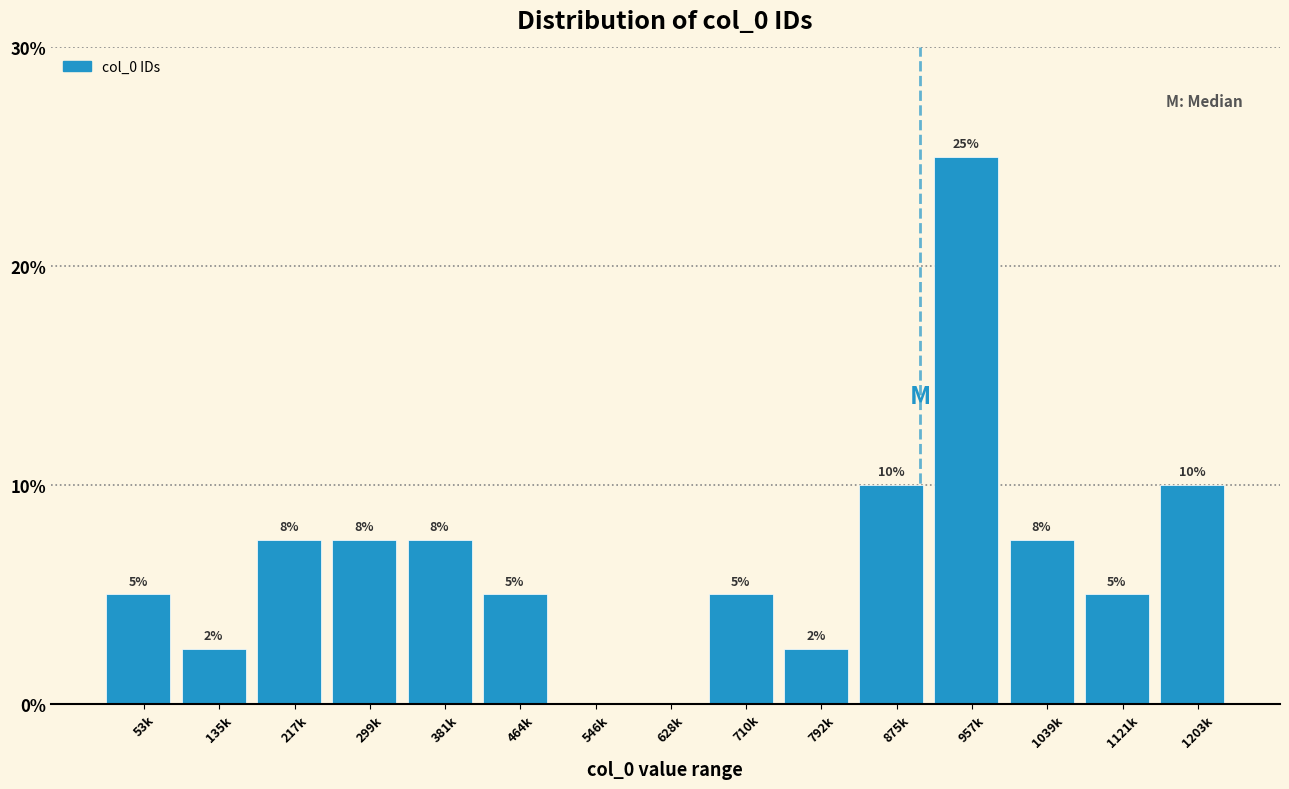

What is the maximum value shown in the chart?

25.0